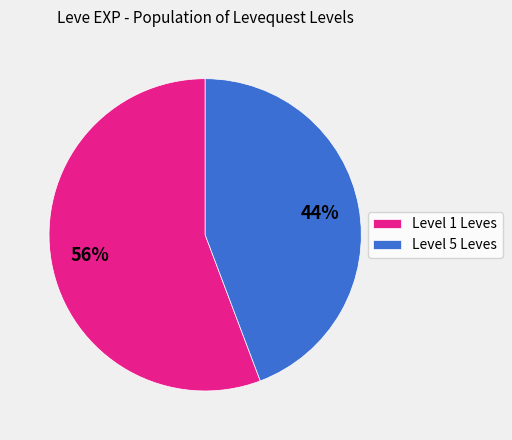

What is the ratio of the value at Level 5 Leves to the value at Level 1 Leves?

0.8